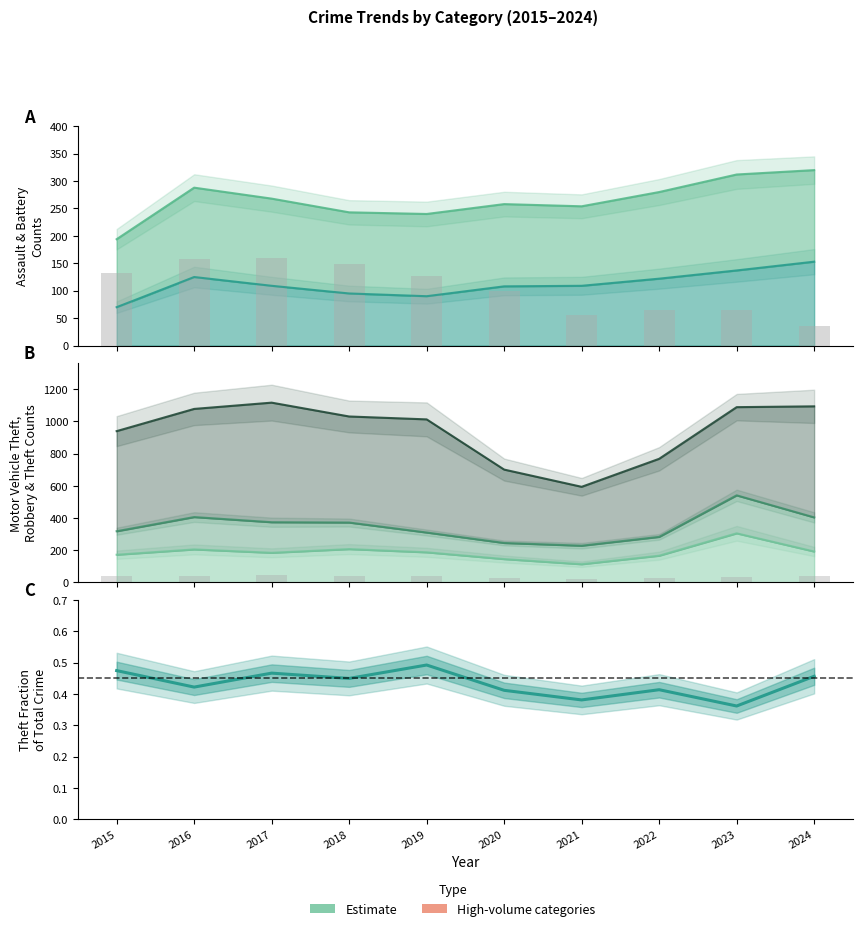

What is the difference between the maximum and minimum values in the Burglary (bars) series?

124.0